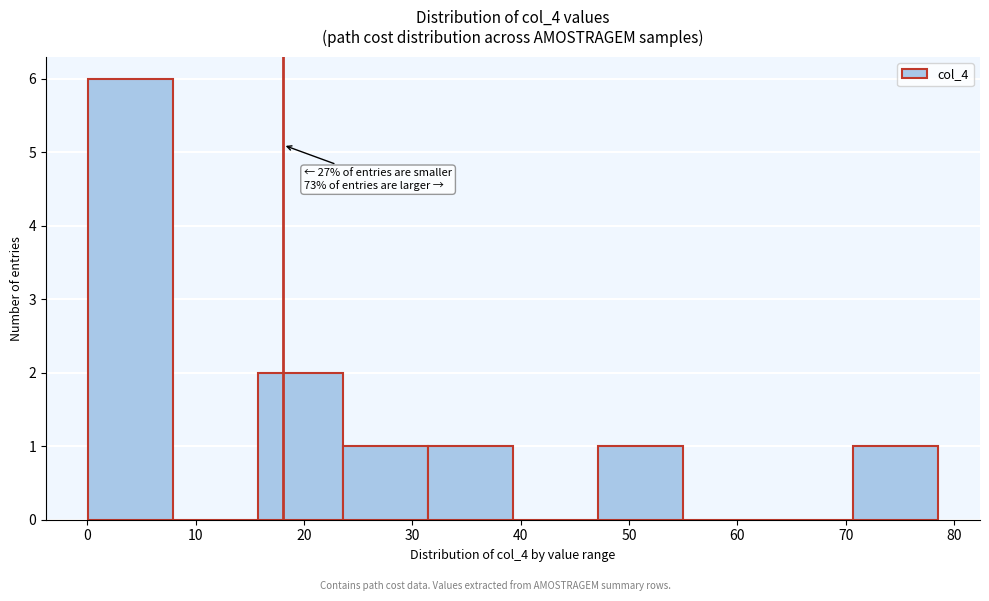

Over which range of the x-axis is the bar tallest?

0 to 8